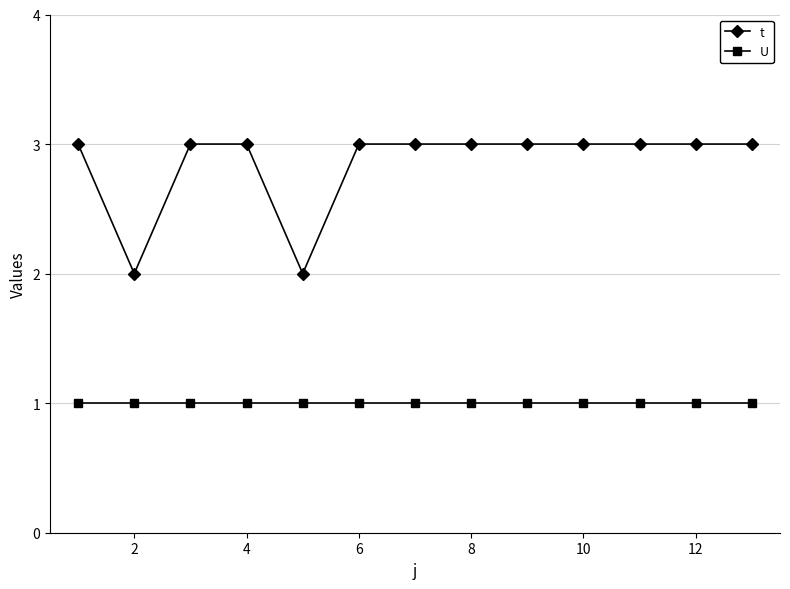

What is the difference between the second highest and minimum values in the t series?

1